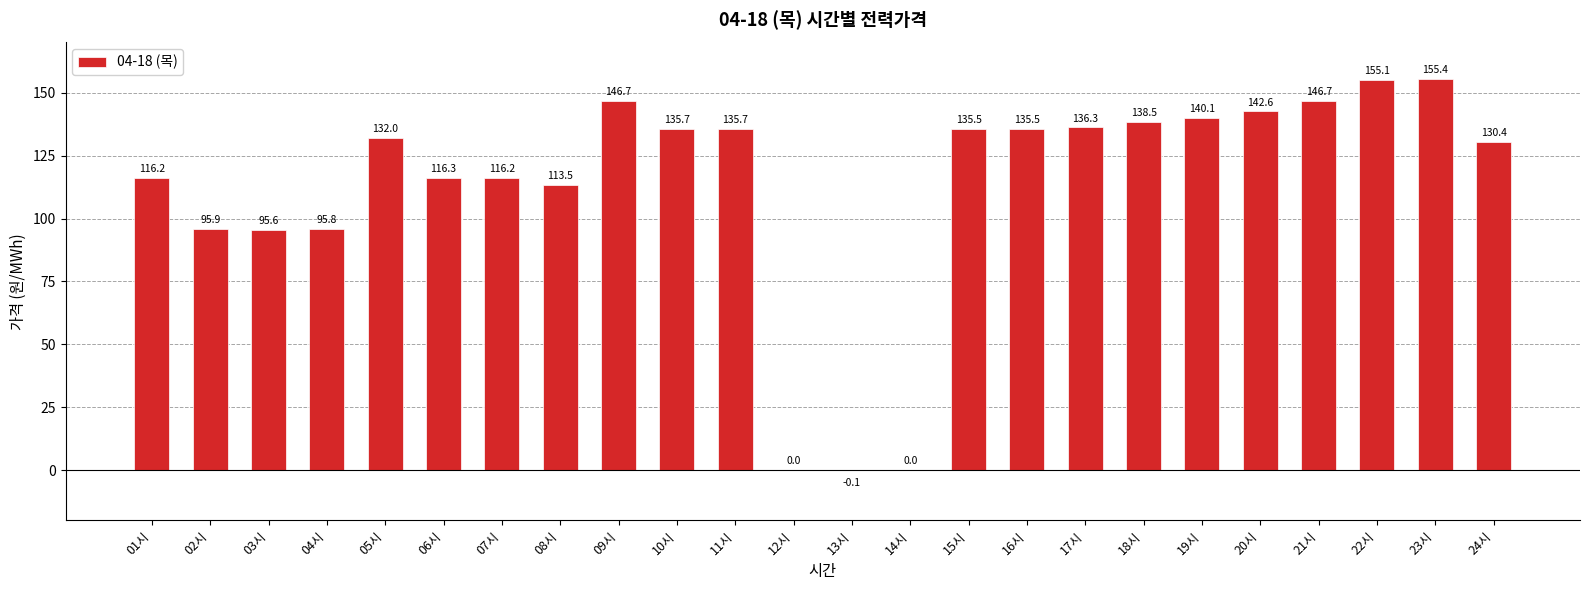

Where does the data first go above 135?

09시